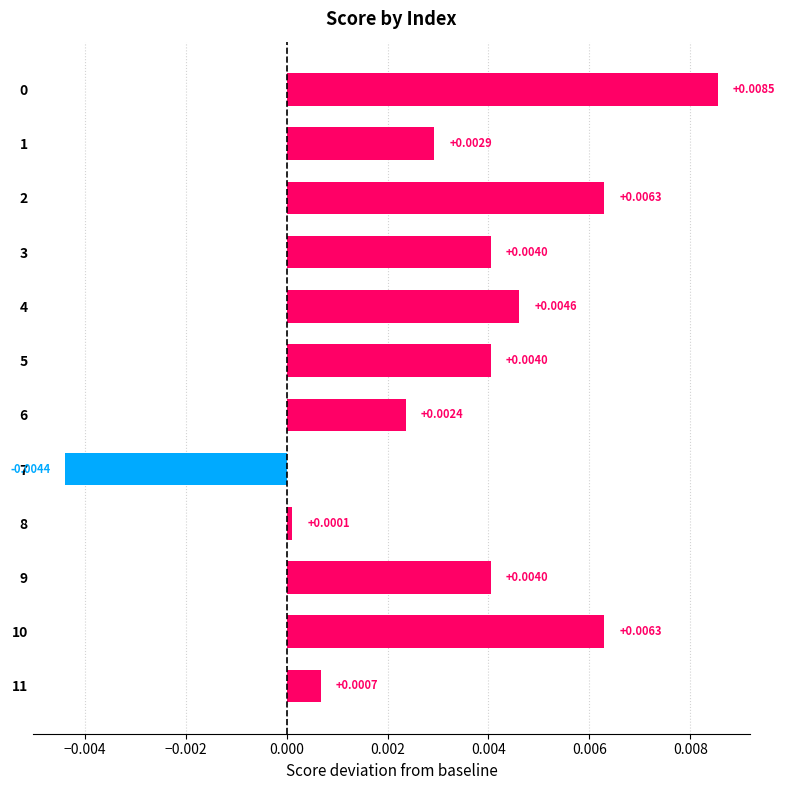

Which has a higher value, 5 or 8?

5